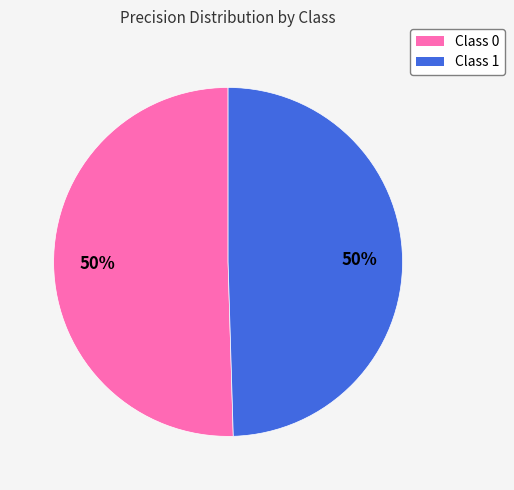

To the nearest percent, what is the average slice percentage?

50%